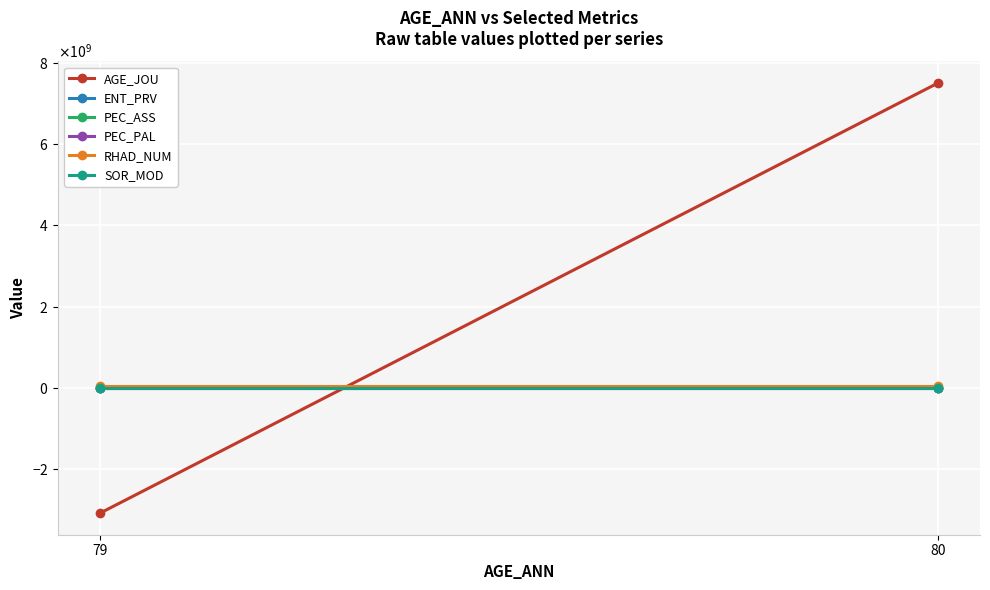

Which has a higher value, 79 or 80?

80